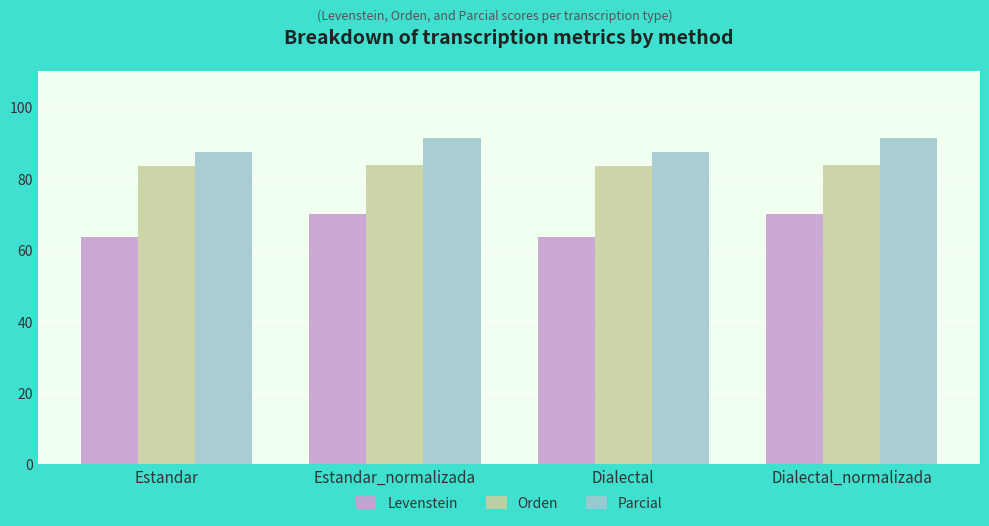

Count the number of data series in this chart.

3